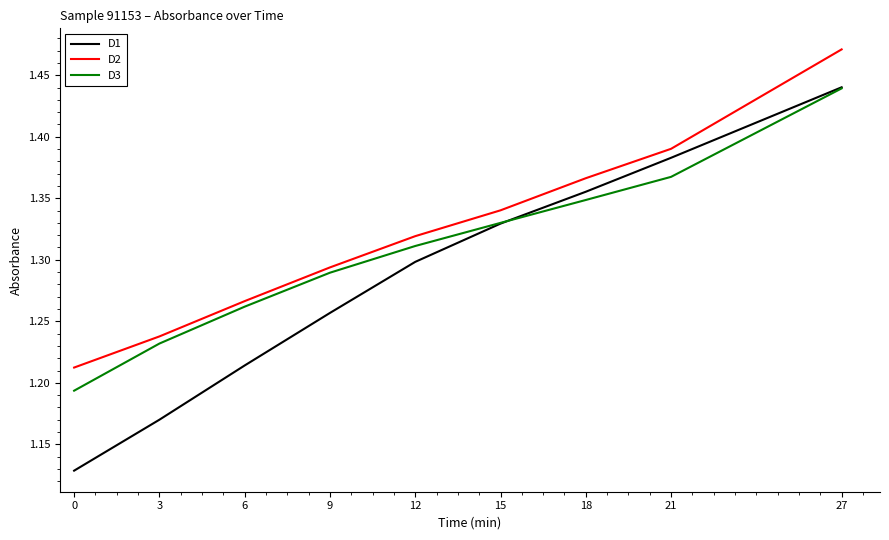

Which category has the highest value across all series?

27